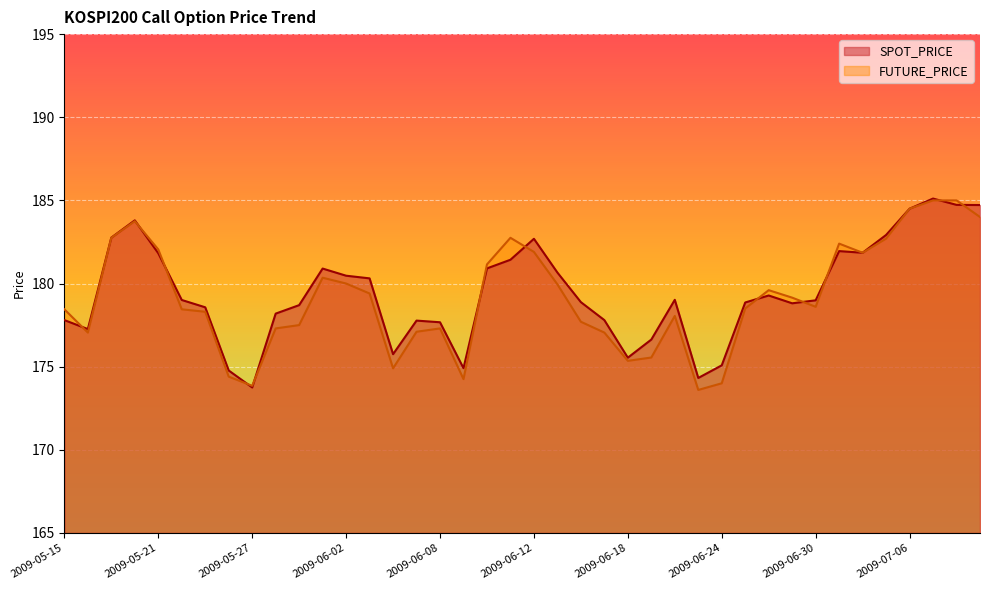

Rank the series at 2009-06-18 from lowest to highest value.

FUTURE_PRICE, SPOT_PRICE